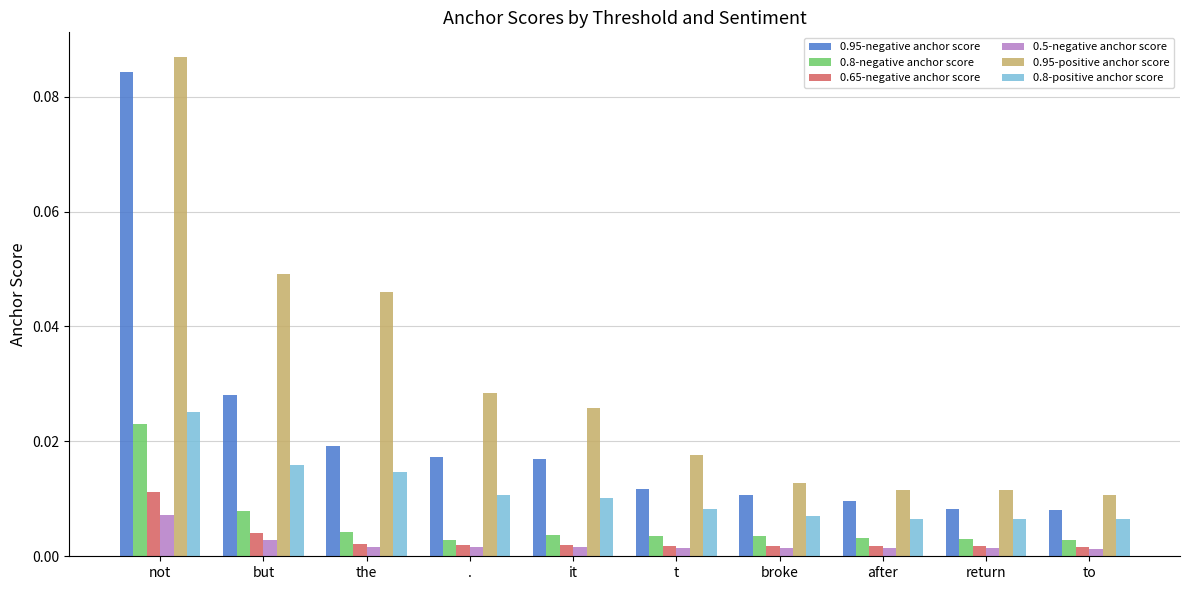

Which category has the highest value across all series?

not